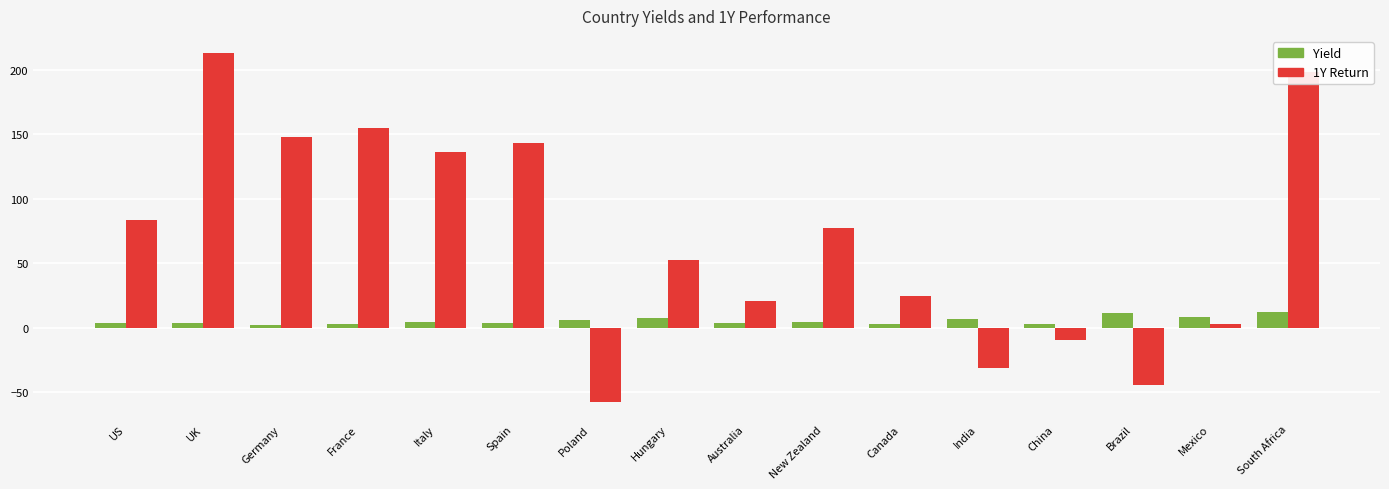

Count the number of data series in this chart.

2